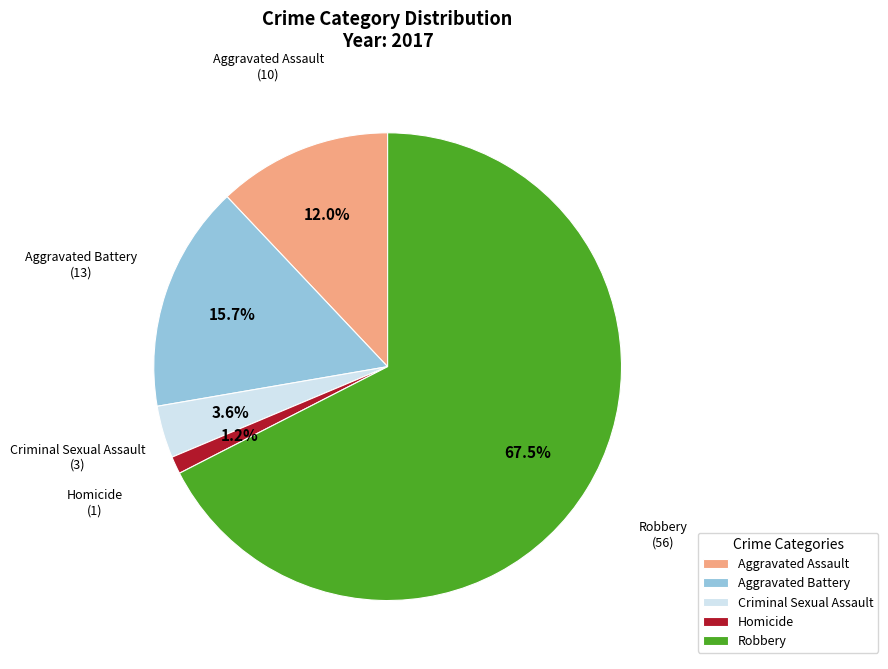

What percentage is NOT represented by Aggravated Battery?

84.3%